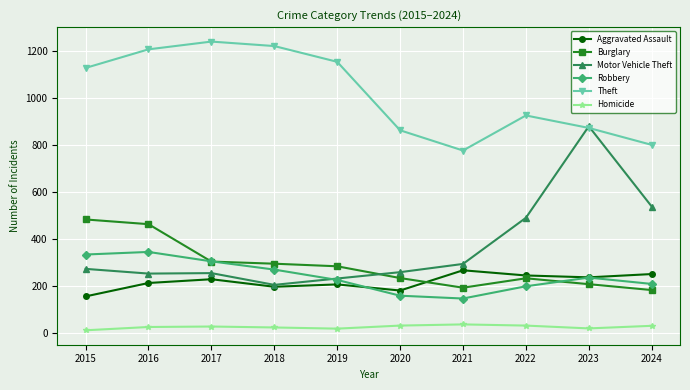

What is the maximum value shown in the chart?

1238